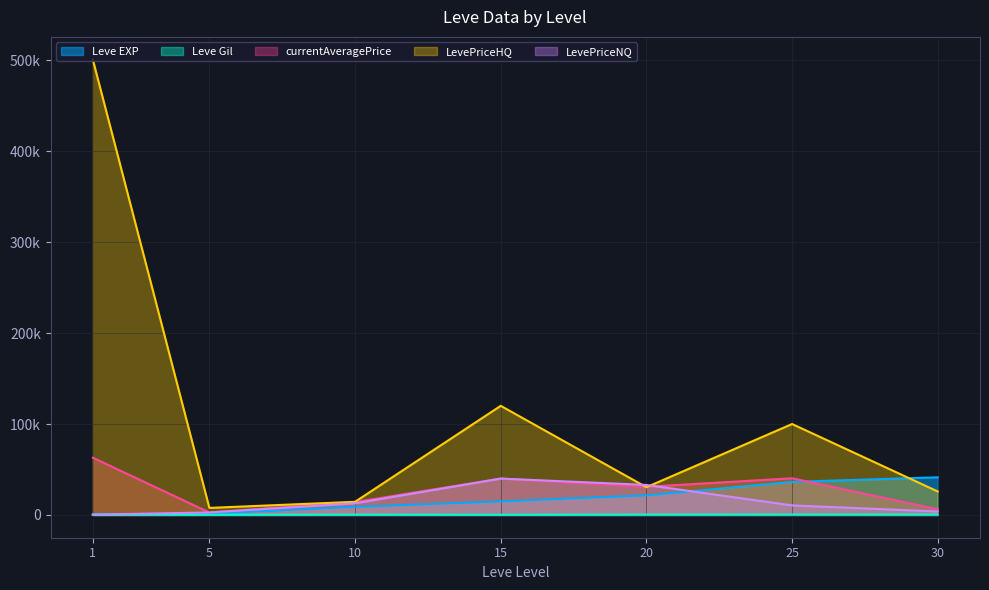

True or false: LevePriceHQ has a value of 867795 at 1.

False